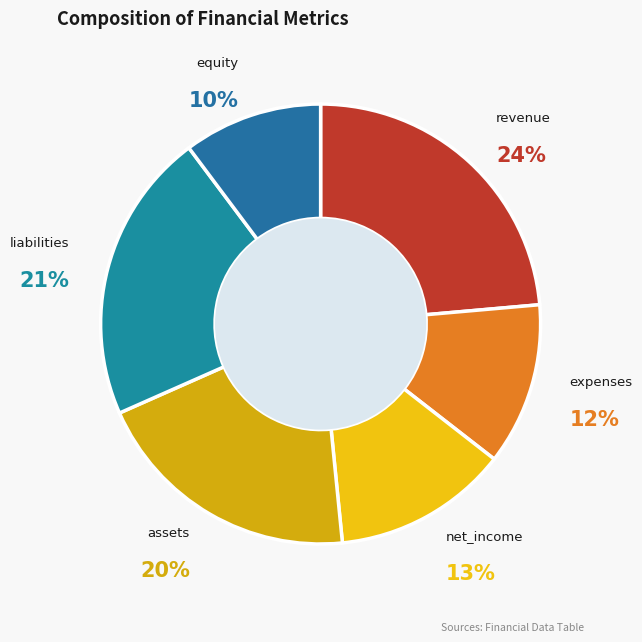

Does net_income represent more than half of the total?

No